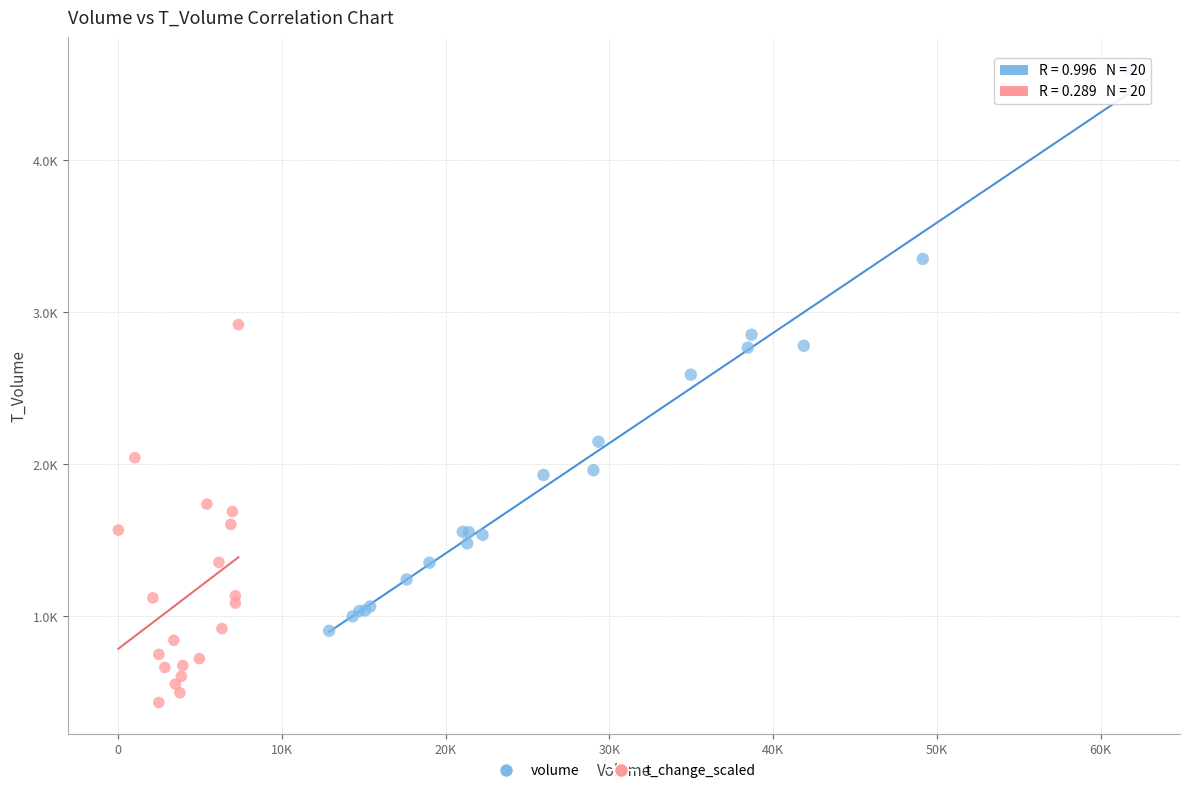

What are all the series names shown in the legend?

volume, t_change_scaled